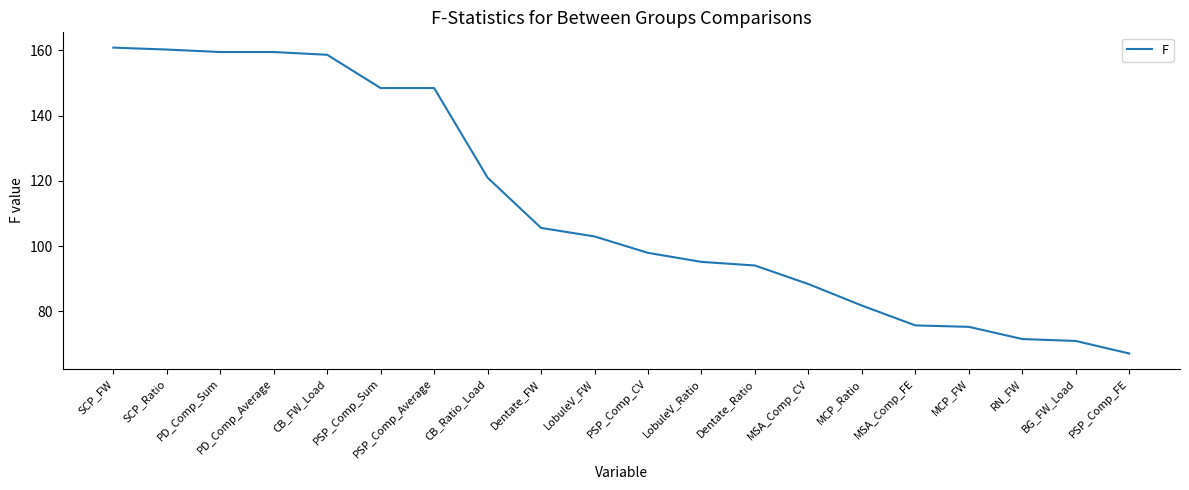

What is the change in value from PSP_Comp_Sum to CB_Ratio_Load?

-27.4